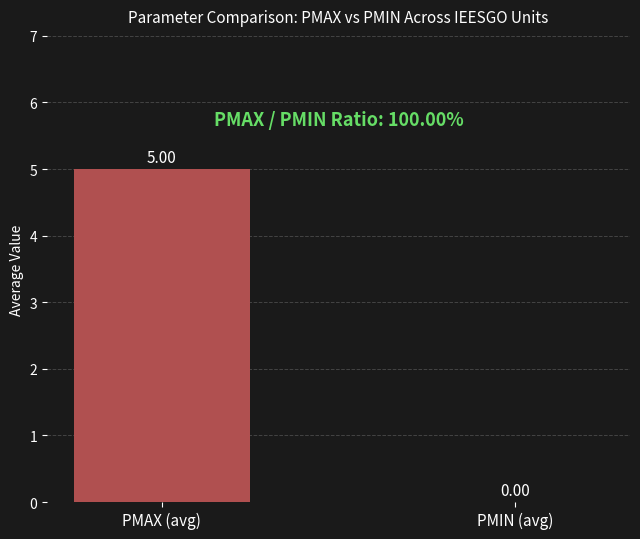

At which label is the value closest to 2?

PMIN (avg)